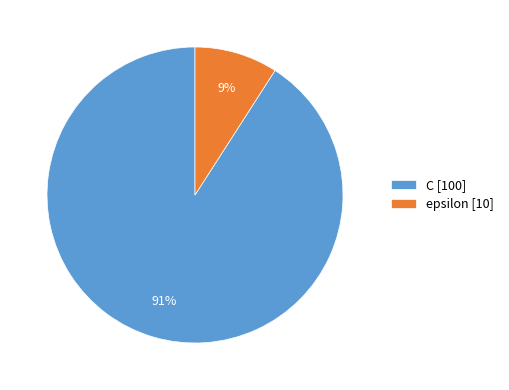

How many slices are in this pie chart?

2